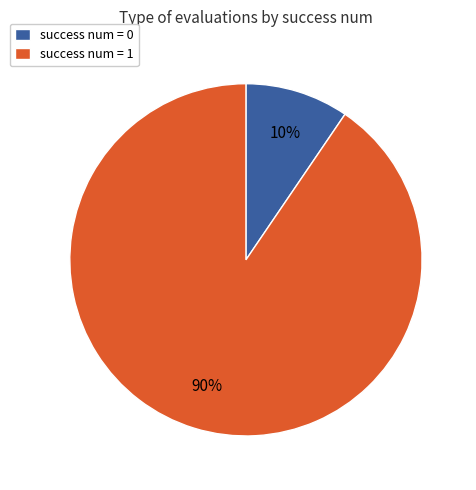

Which has a higher value, success num = 0 or success num = 1?

success num = 1